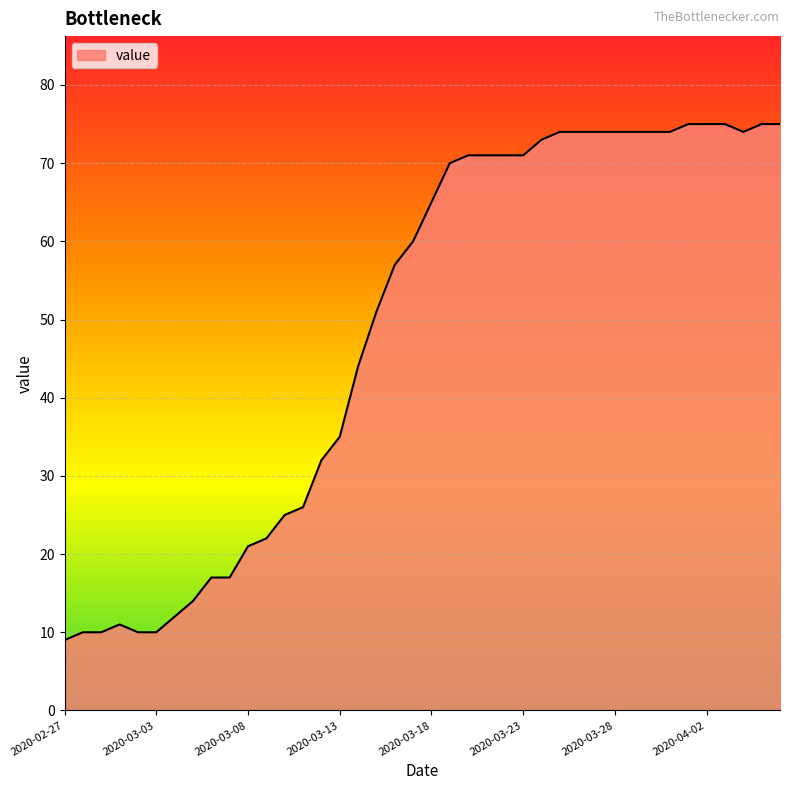

What is the difference between the maximum and minimum values?

66